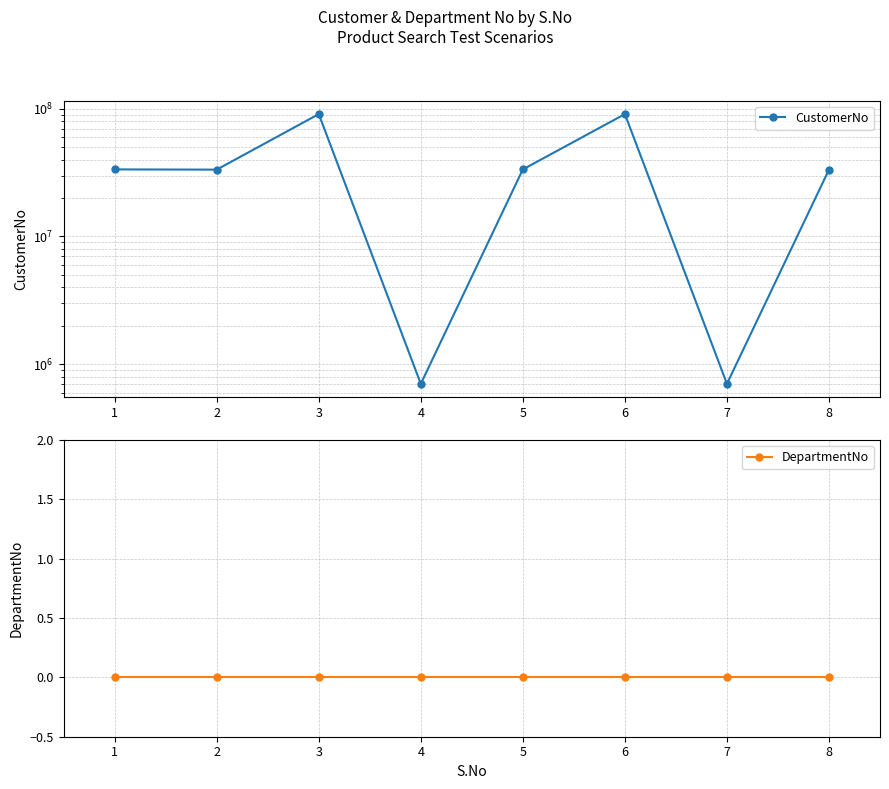

Where is the first local minimum for CustomerNo?

2